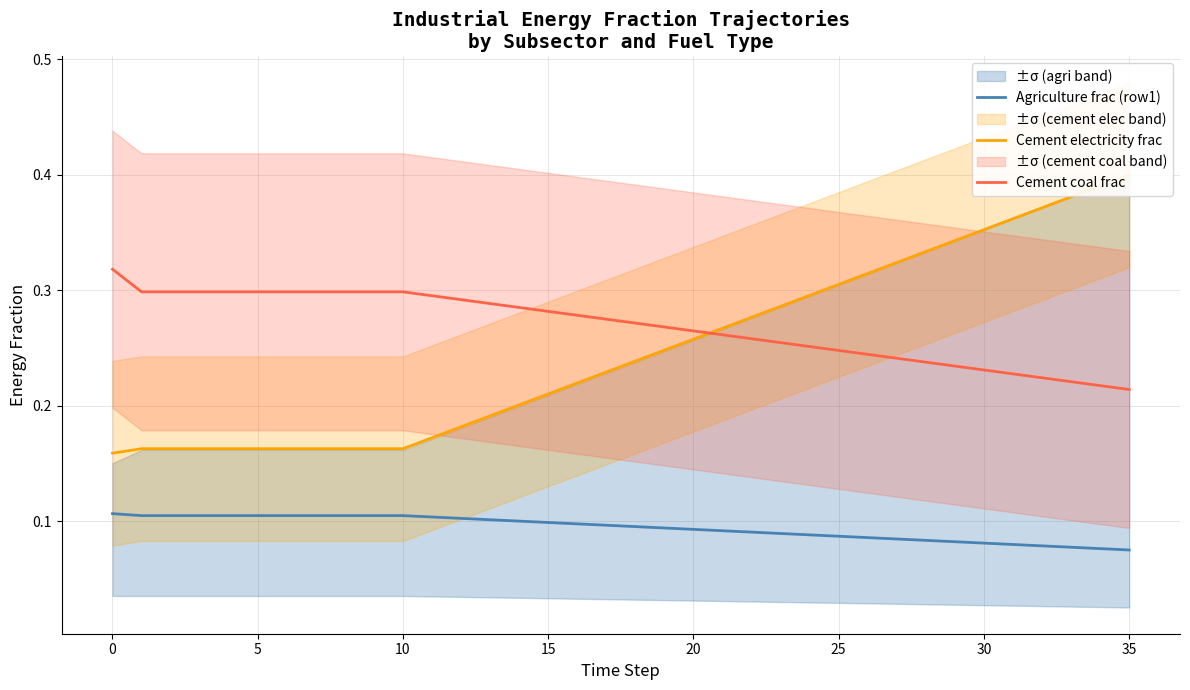

At how many categories does at least one series exceed 0?

36